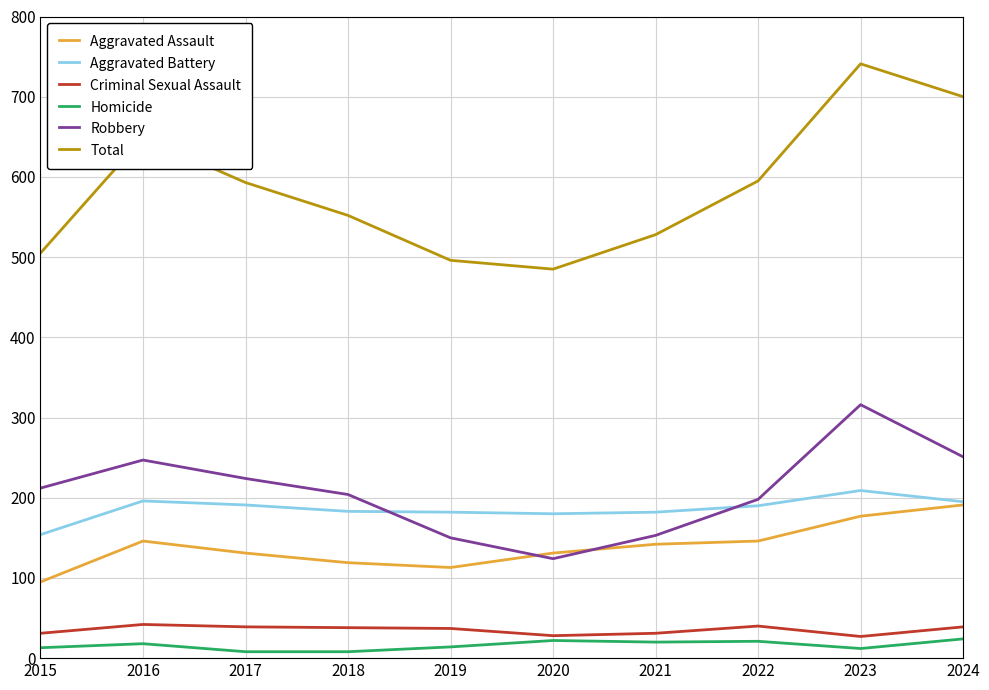

True or false: Aggravated Battery and Total intersect in this chart.

False